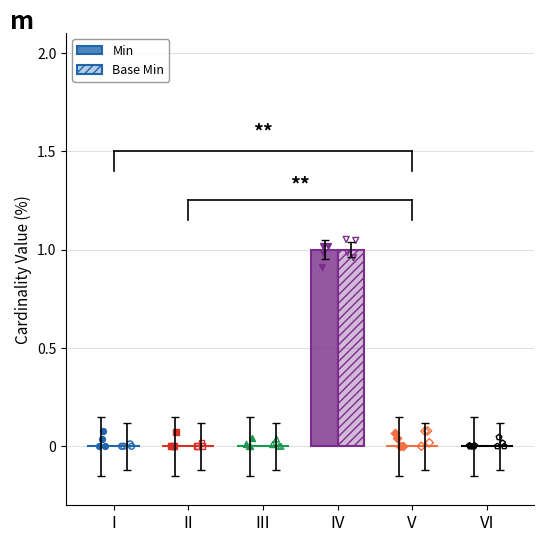

Which series reaches the minimum Y coordinate?

Min